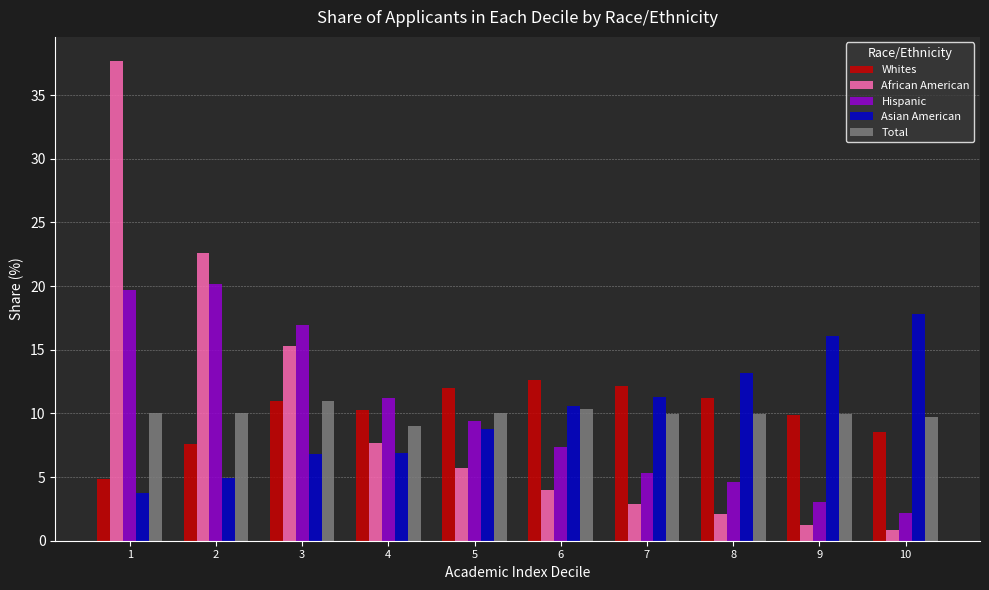

Which series has the largest range (max minus min)?

African American